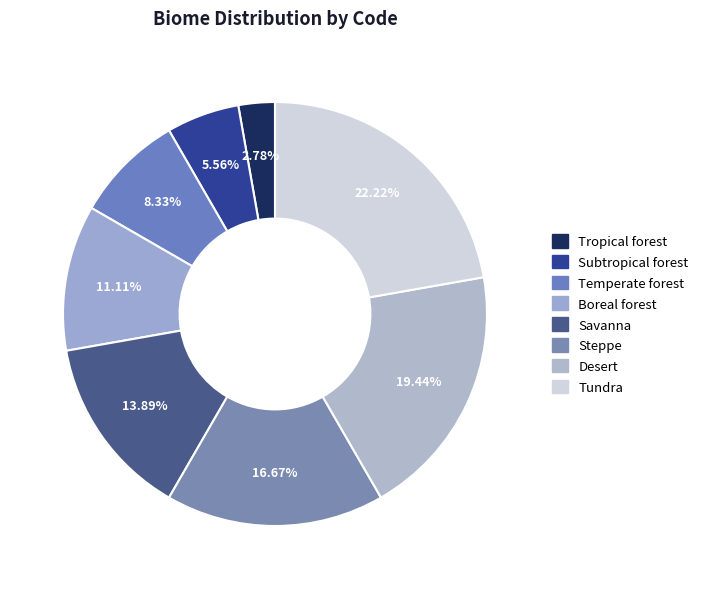

How many segments does this pie chart have?

8